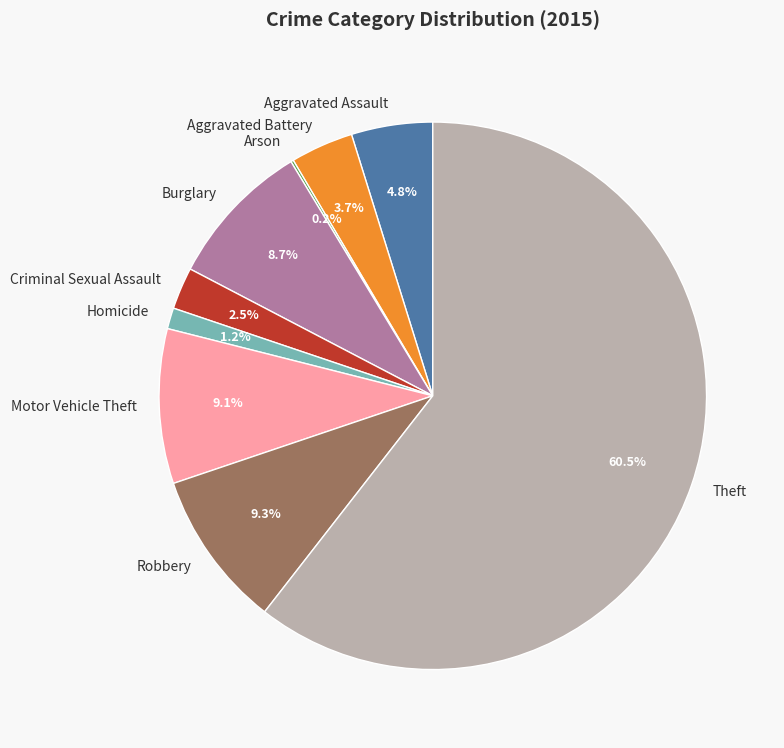

To the nearest percent, what percentage of the pie is Homicide?

1%